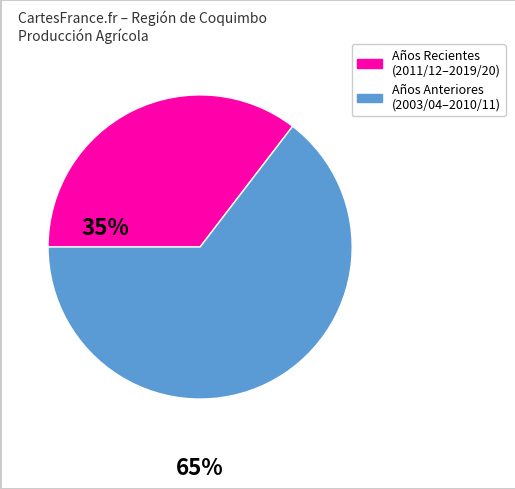

Does any single category account for the majority?

Yes